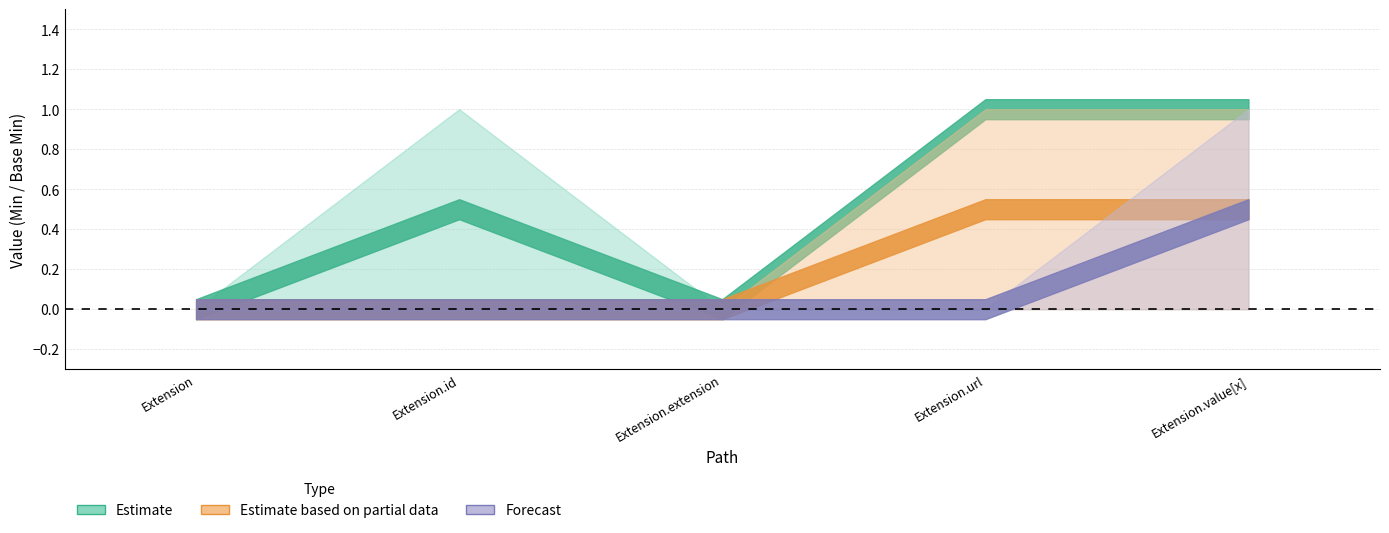

The value of Base Min at Extension.id is 0. True or false?

True